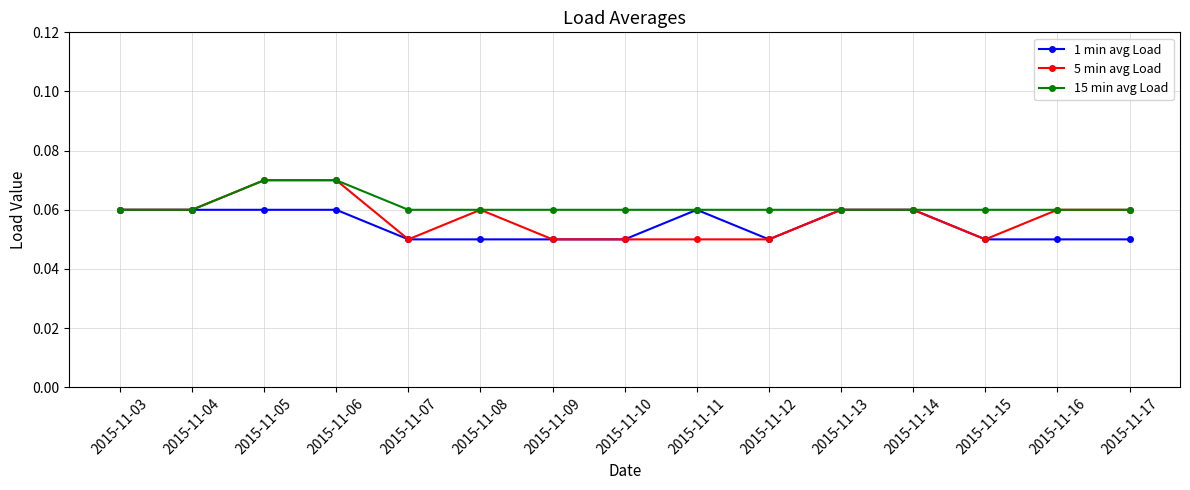

Which series changed the most between 2015-11-04 and 2015-11-16?

1 min avg Load